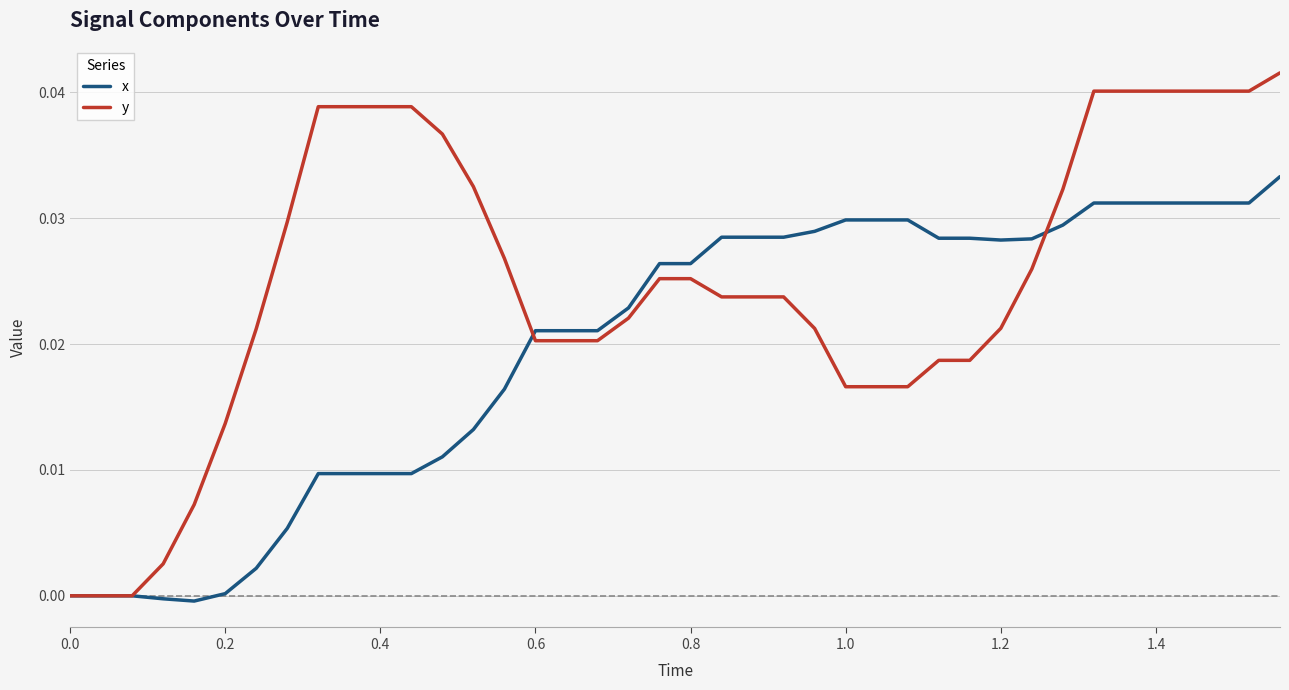

Which series has the largest range (max minus min)?

y